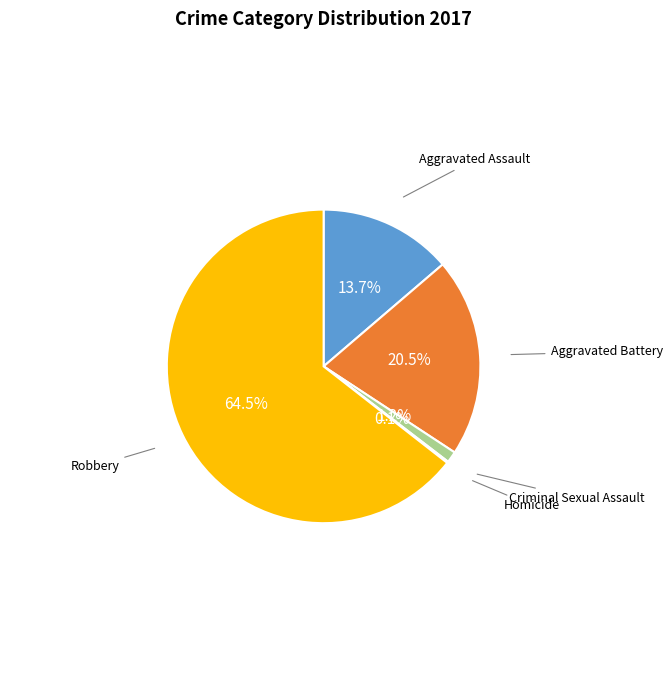

Does any single category account for the majority?

Yes